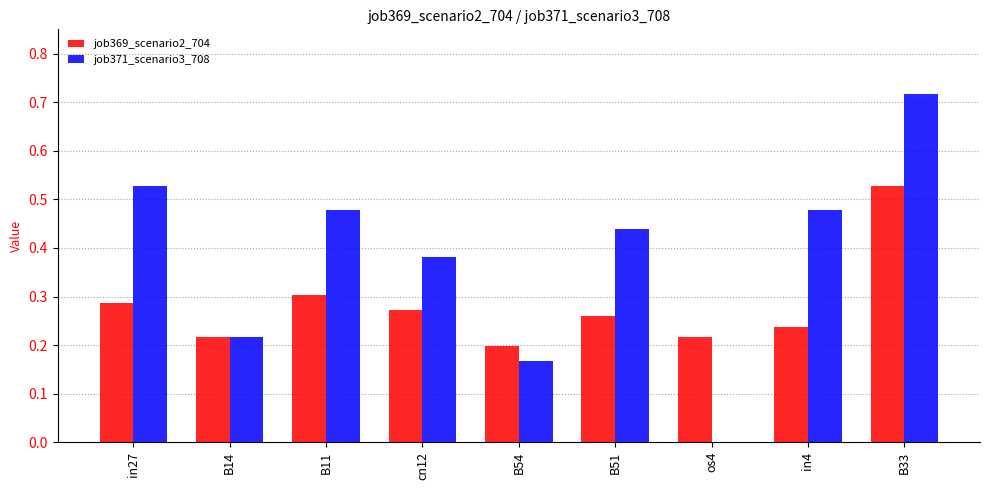

What is the total value across all series at in27?

0.8